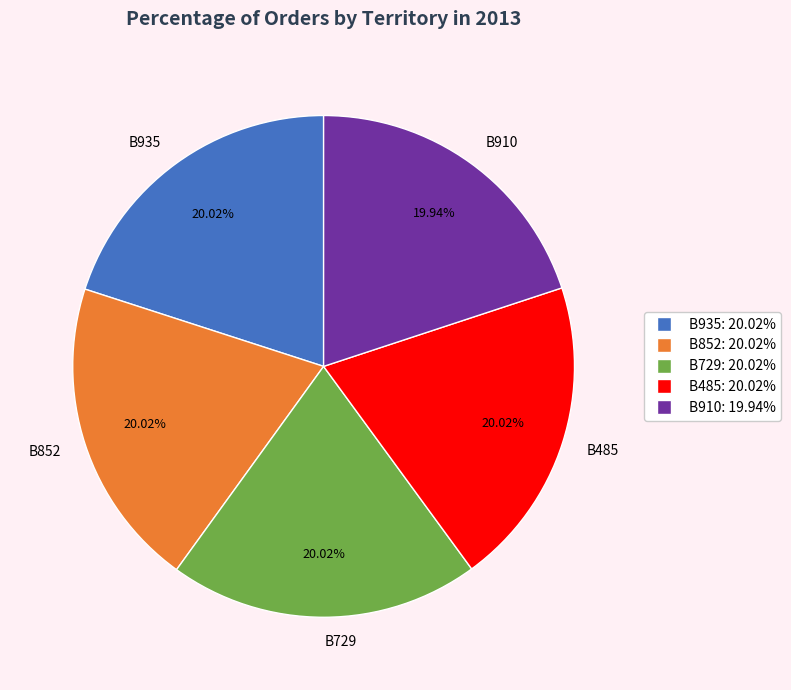

Is it true that B935 is 32% of the pie?

False